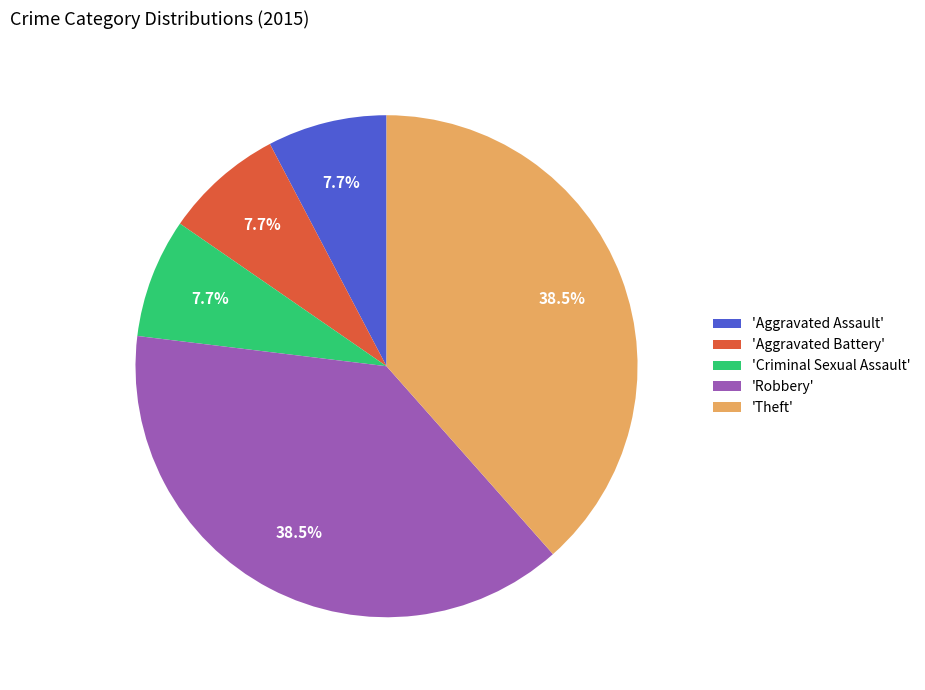

Is 'Robbery' the majority of the pie?

No